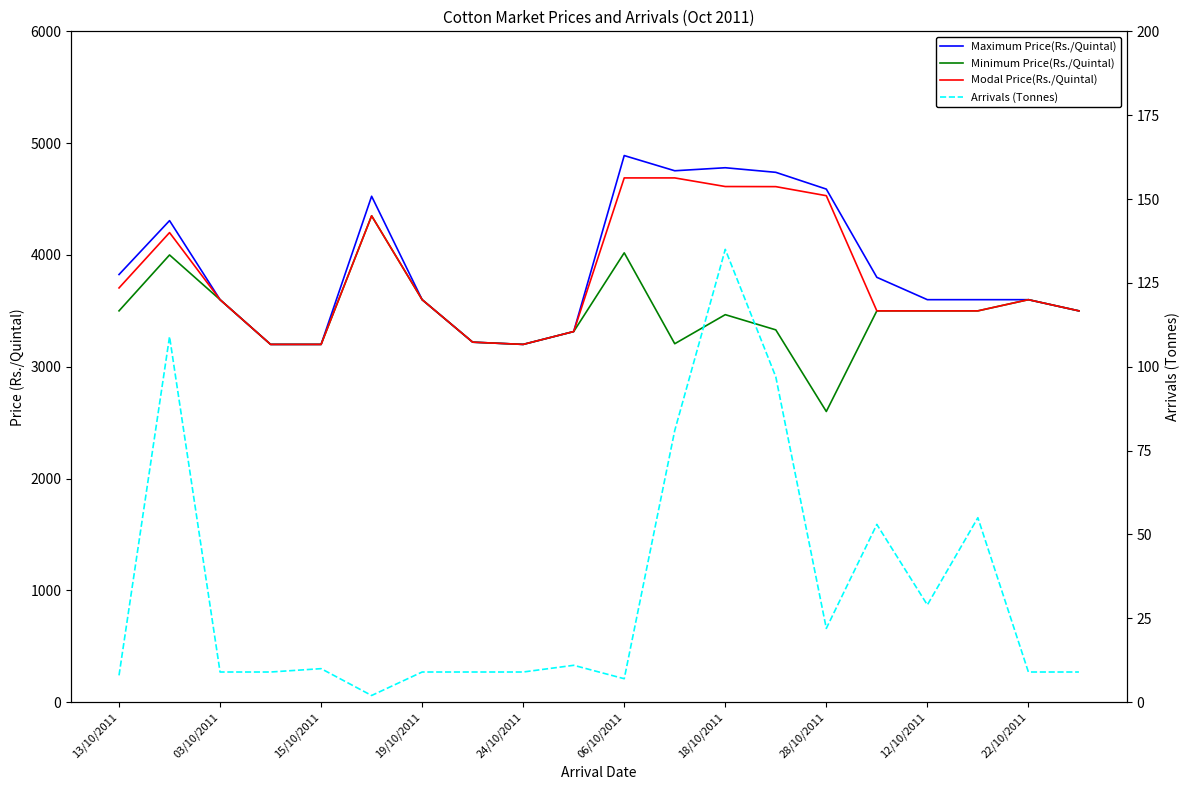

Is the value of Maximum Price(Rs./Quintal) at 15/10/2011 greater than the value of Minimum Price(Rs./Quintal) at 12/10/2011?

No